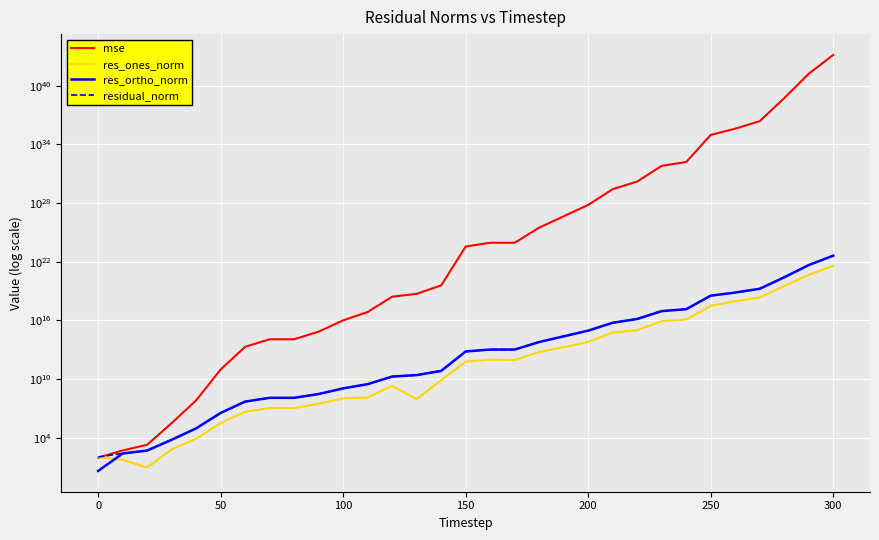

What is the highest value of the mse series?

13922341640319326476052377231443489902821376.0